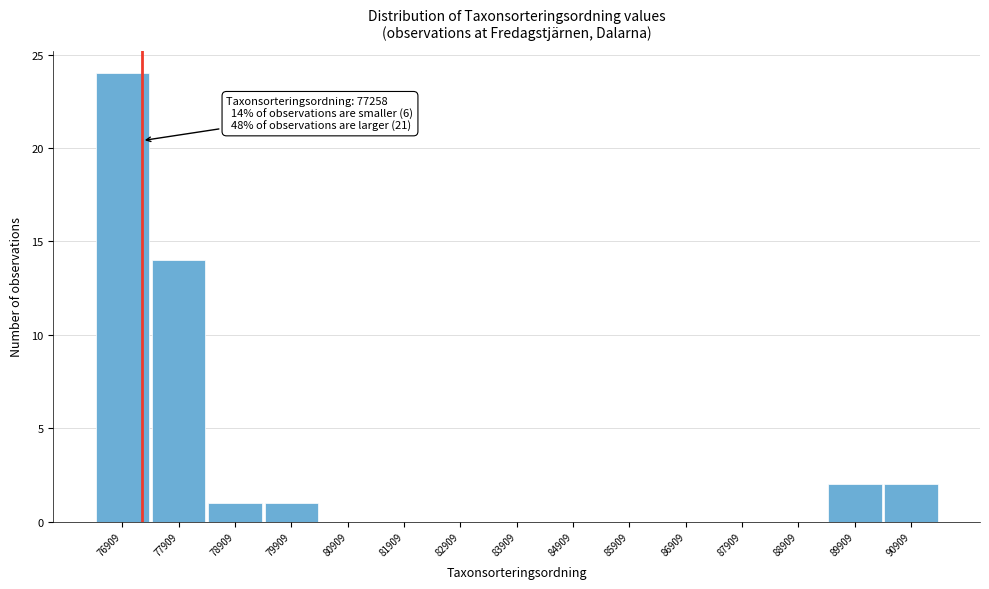

Over which range of the x-axis is the bar tallest?

76400 to 77400